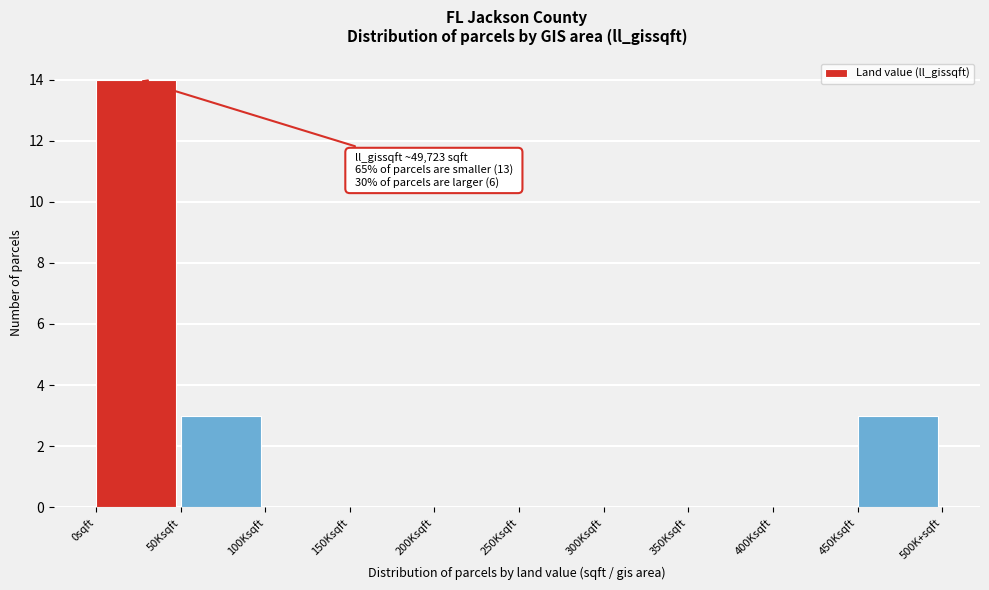

Reading left to right, extract all data points from this chart.

0sqft=14	50Ksqft=3	100Ksqft=0	150Ksqft=0	200Ksqft=0	250Ksqft=0	300Ksqft=0	350Ksqft=0	400Ksqft=0	450Ksqft=3